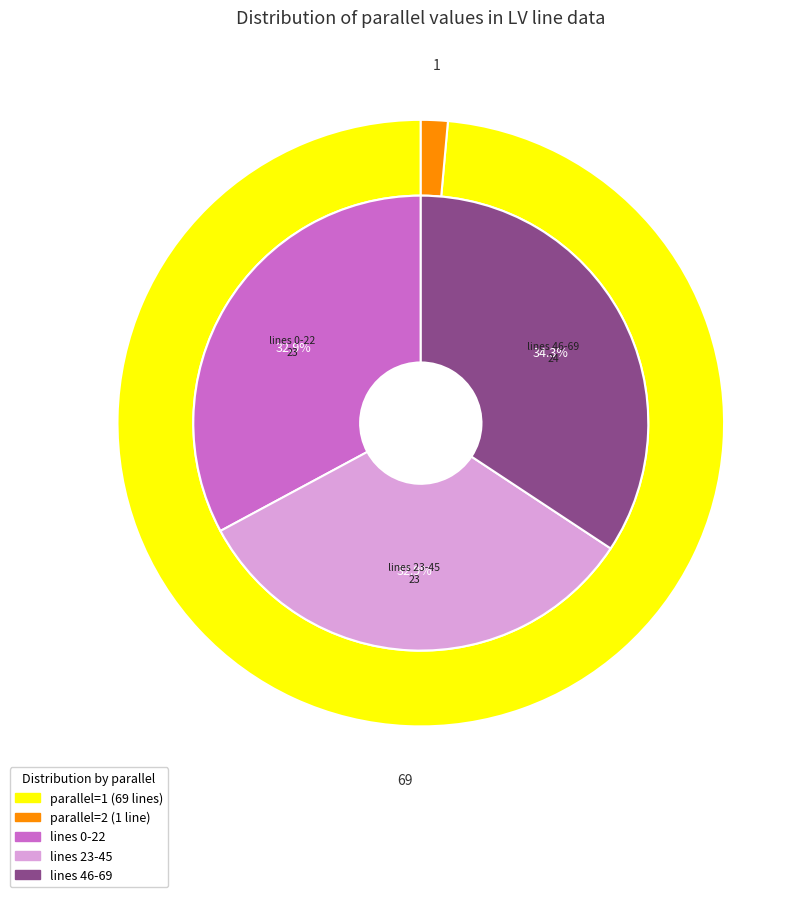

What is the majority slice?

parallel=1